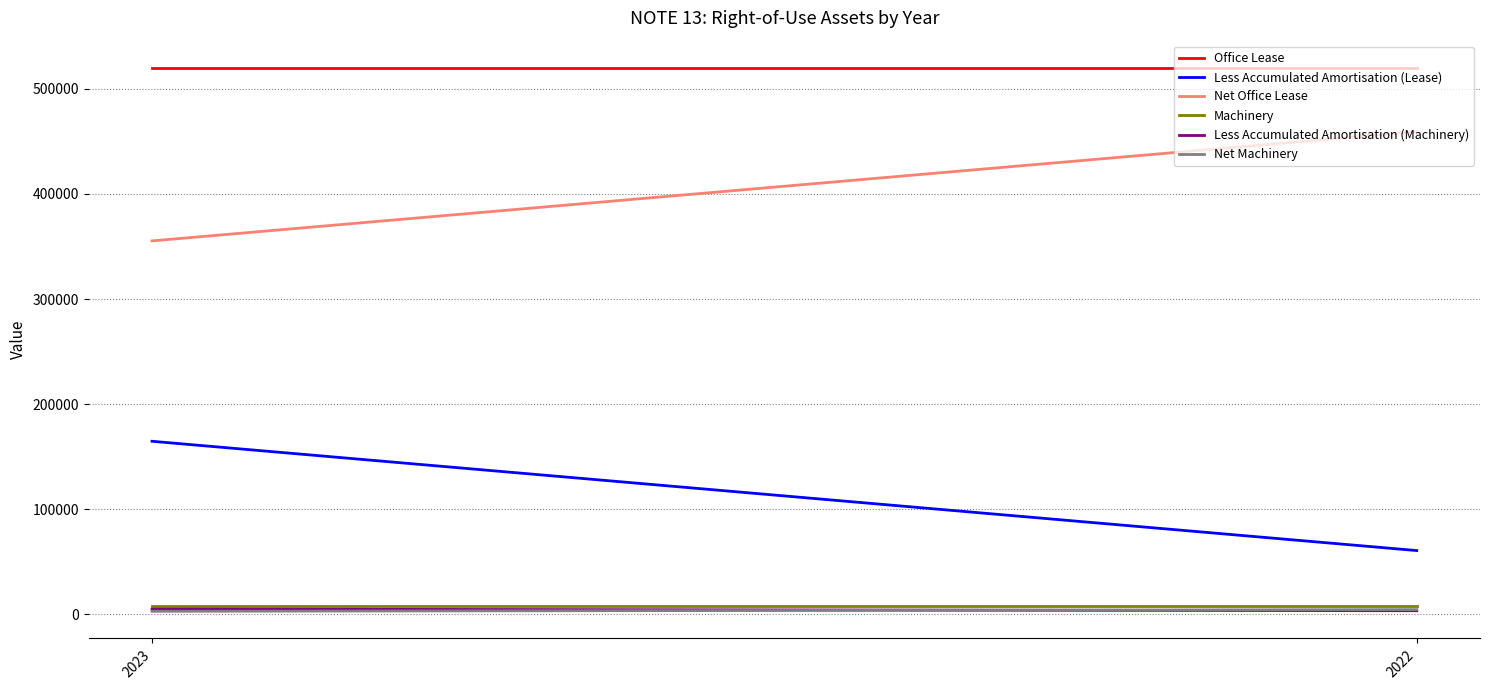

Reading right to left, transcribe all the data shown in this chart.

Office Lease: 519983	519983
Less Accumulated Amortisation (Lease): 60665	164661
Net Office Lease: 459318	355322
Machinery: 7906	7906
Less Accumulated Amortisation (Machinery): 3426	5007
Net Machinery: 4480	2899